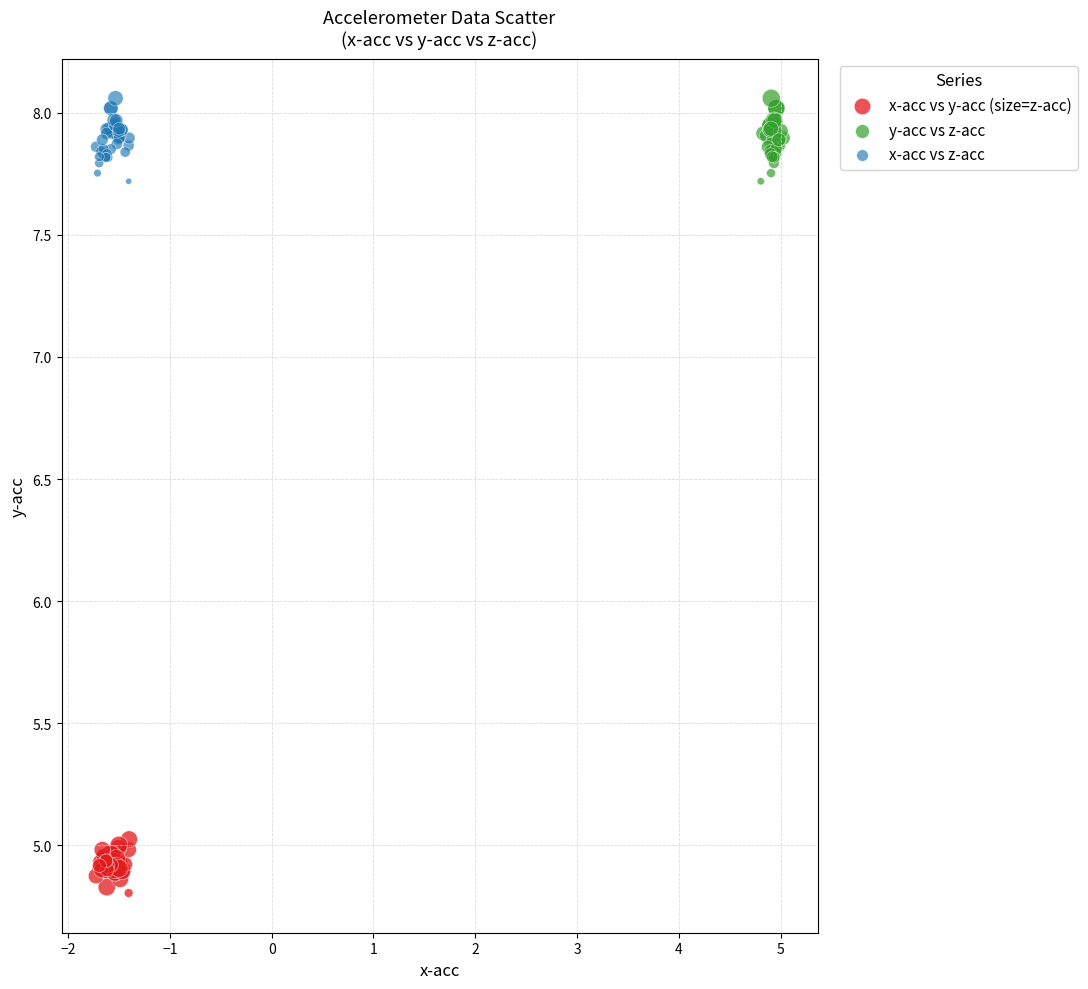

Which series contains the lowest Y value?

x-acc vs y-acc (size=z-acc)